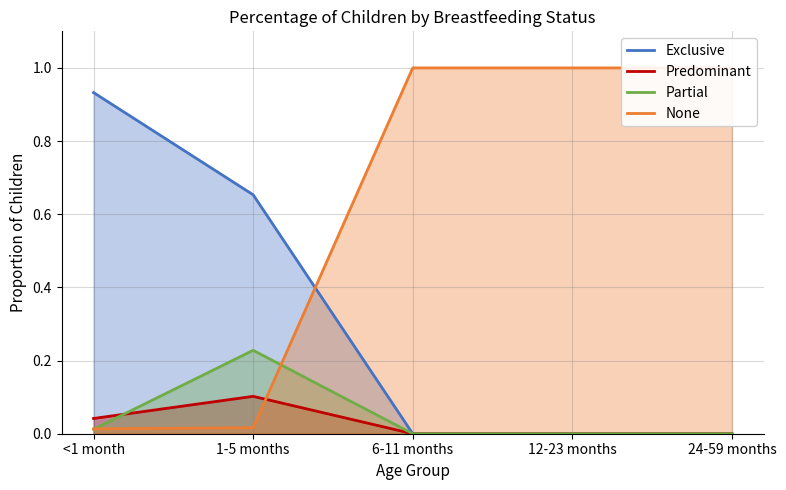

Does the chart display data point markers on the line(s)?

No